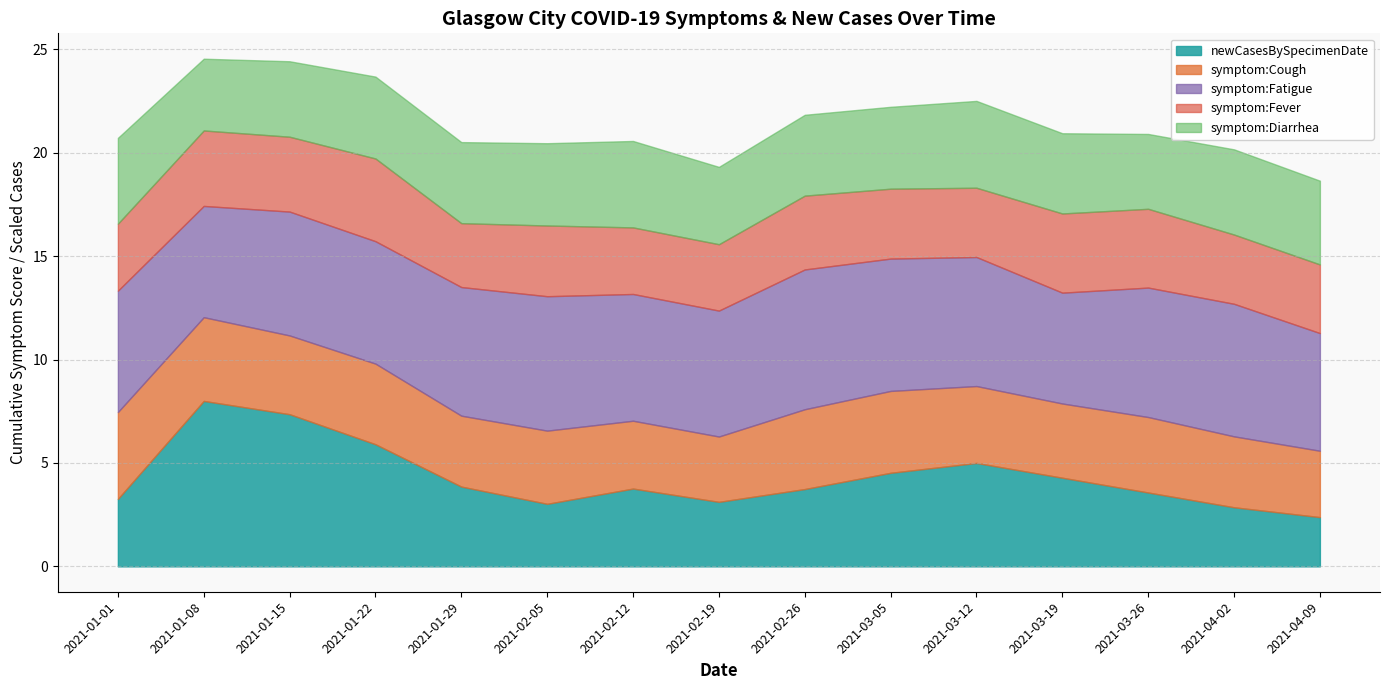

Reading right to left, extract all data points from this chart.

newCasesBySpecimenDate: 2021-04-09=100.0	2021-04-02=120.0	2021-03-26=150.0	2021-03-19=180.0	2021-03-12=210.0	2021-03-05=190.0	2021-02-26=157.0	2021-02-19=131.0	2021-02-12=158.0	2021-02-05=127.0	2021-01-29=162.0	2021-01-22=248.0	2021-01-15=309.0	2021-01-08=336.0	2021-01-01=137.0
symptom:Cough: 2021-04-09=3.2	2021-04-02=3.4	2021-03-26=3.6	2021-03-19=3.6	2021-03-12=3.7	2021-03-05=4.0	2021-02-26=3.9	2021-02-19=3.2	2021-02-12=3.3	2021-02-05=3.5	2021-01-29=3.4	2021-01-22=3.9	2021-01-15=3.8	2021-01-08=4.0	2021-01-01=4.2
symptom:Fatigue: 2021-04-09=5.7	2021-04-02=6.4	2021-03-26=6.3	2021-03-19=5.4	2021-03-12=6.2	2021-03-05=6.4	2021-02-26=6.8	2021-02-19=6.1	2021-02-12=6.1	2021-02-05=6.5	2021-01-29=6.2	2021-01-22=5.9	2021-01-15=6.0	2021-01-08=5.4	2021-01-01=5.9
symptom:Fever: 2021-04-09=3.3	2021-04-02=3.4	2021-03-26=3.8	2021-03-19=3.8	2021-03-12=3.4	2021-03-05=3.4	2021-02-26=3.6	2021-02-19=3.2	2021-02-12=3.2	2021-02-05=3.4	2021-01-29=3.1	2021-01-22=4.0	2021-01-15=3.6	2021-01-08=3.6	2021-01-01=3.2
symptom:Diarrhea: 2021-04-09=4.0	2021-04-02=4.1	2021-03-26=3.6	2021-03-19=3.9	2021-03-12=4.2	2021-03-05=4.0	2021-02-26=3.9	2021-02-19=3.7	2021-02-12=4.2	2021-02-05=4.0	2021-01-29=3.9	2021-01-22=4.0	2021-01-15=3.6	2021-01-08=3.5	2021-01-01=4.2